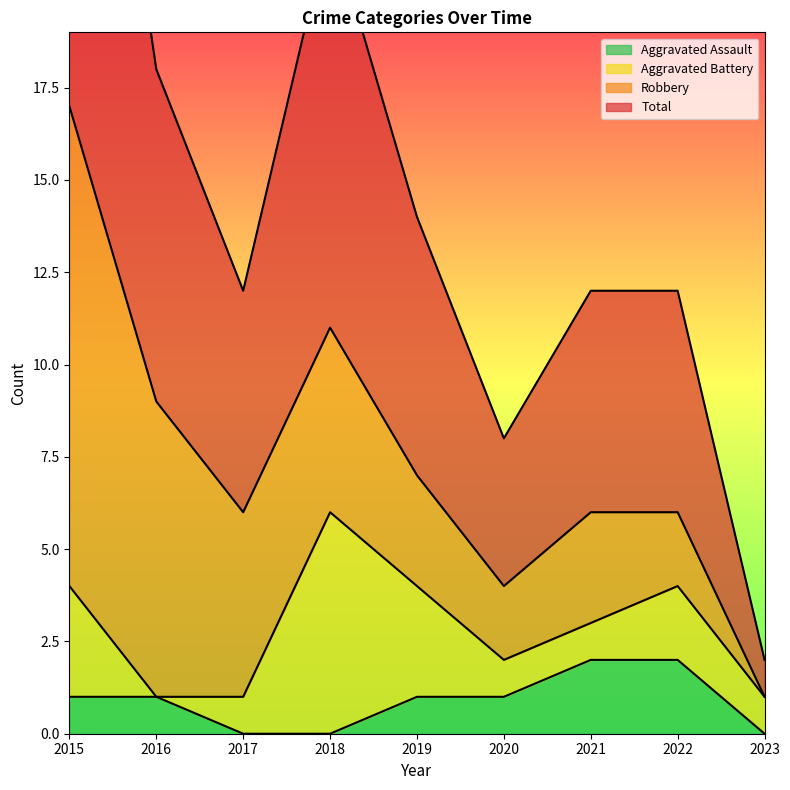

How many interior local valleys does the Total series have?

2